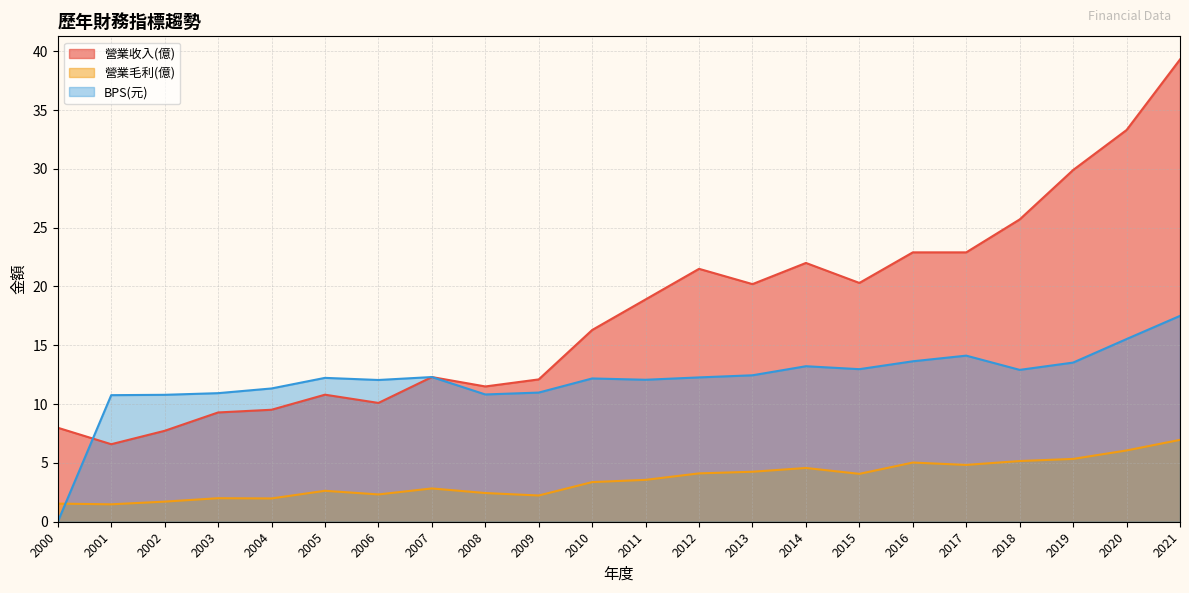

At how many categories does at least one series exceed 27?

3